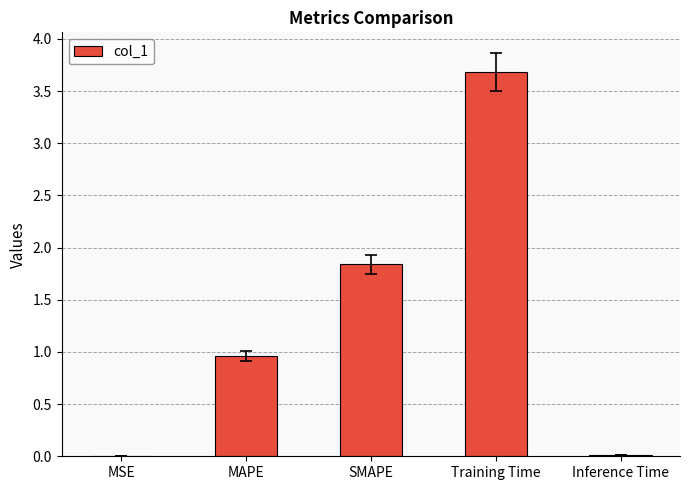

Which category has the highest value across all series?

Training Time